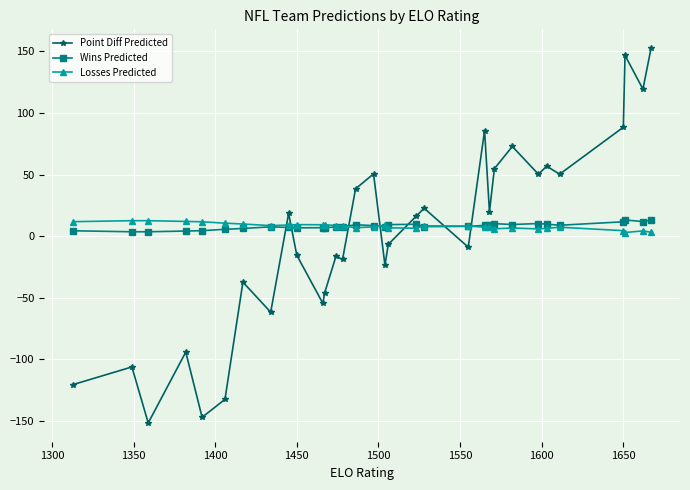

Which series has the largest range (max minus min)?

Point Diff Predicted